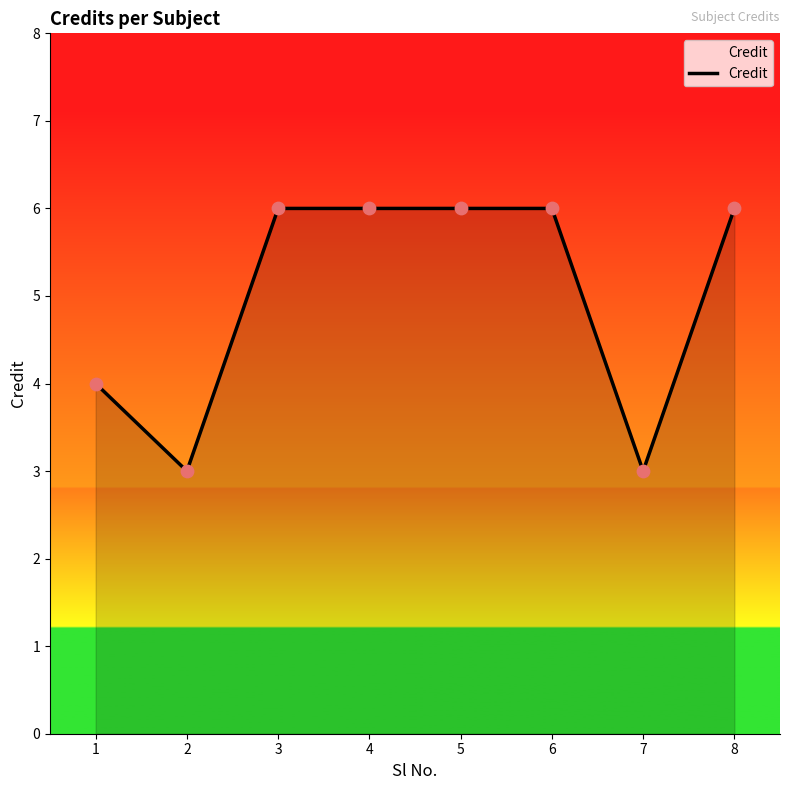

Between 5 and 1, which is larger?

5